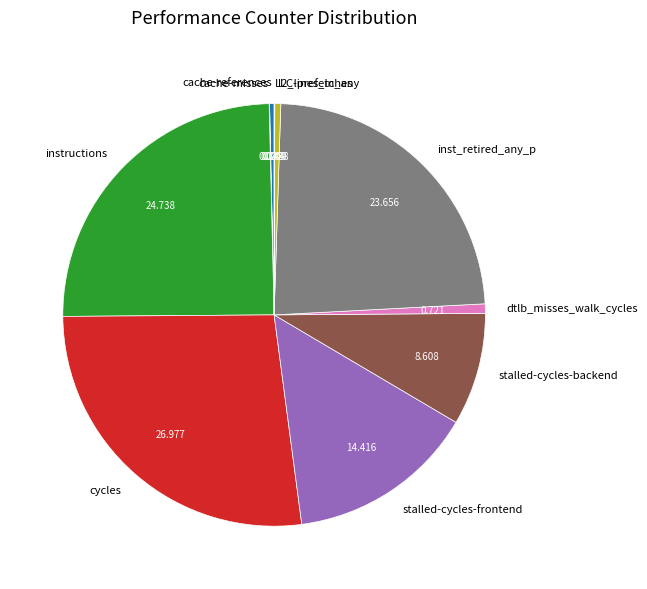

Which category has the biggest portion of the pie?

cycles